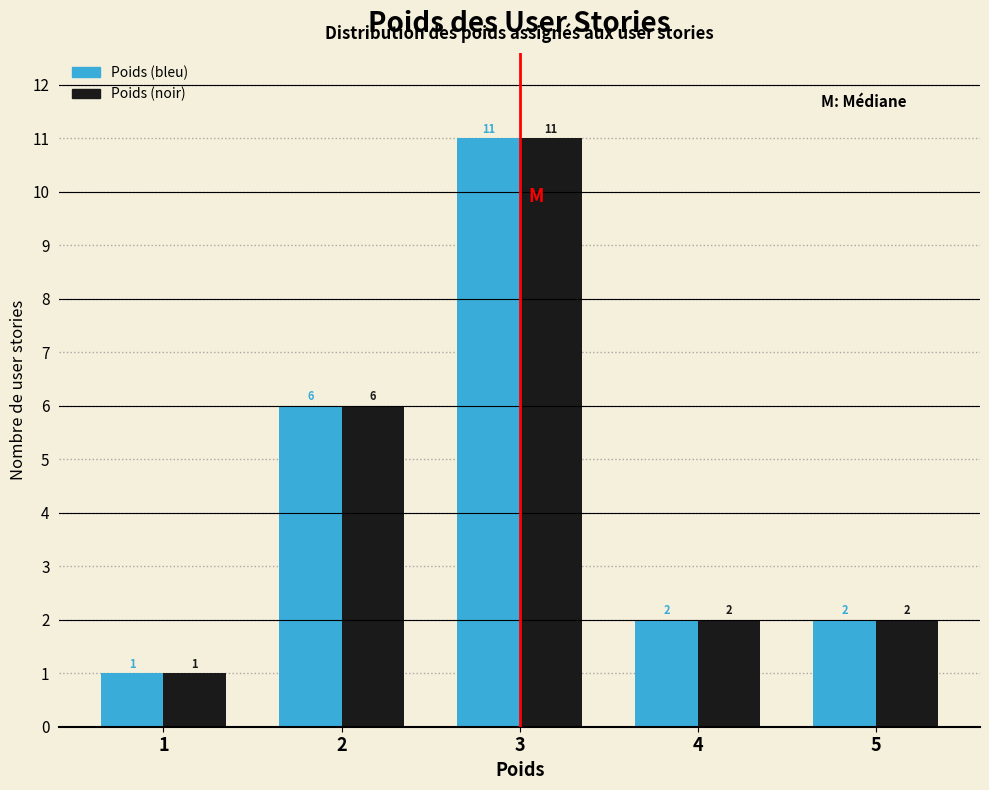

Reading right to left, transcribe all the data shown in this chart.

Poids (bleu): 2	2	11	6	1
Poids (noir): 2	2	11	6	1